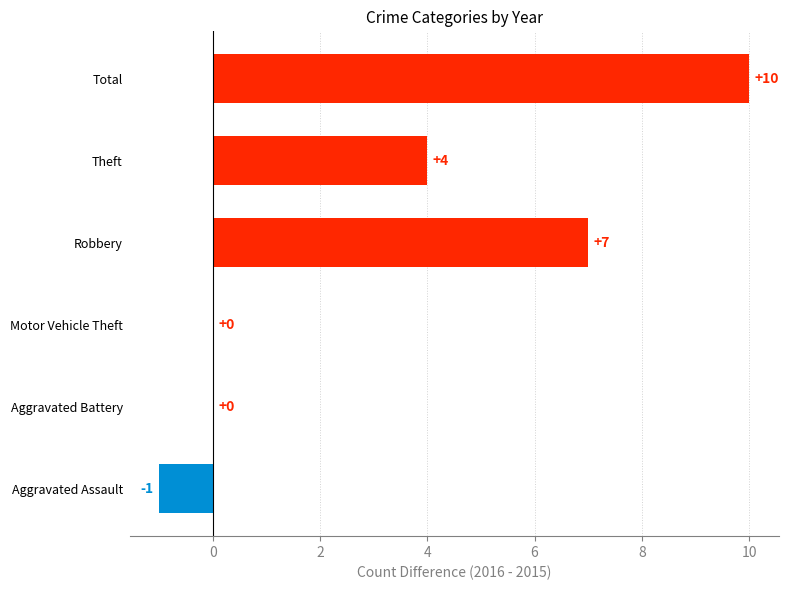

Where is the data nearest to the value 4?

Theft